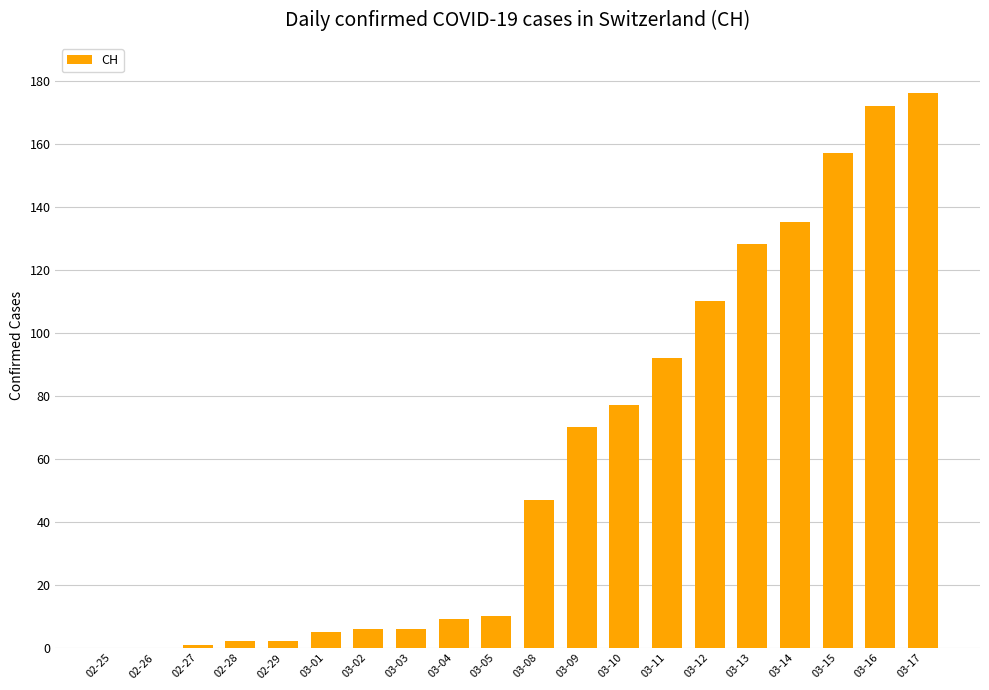

Is it true that the value at 03-12 is 110?

True